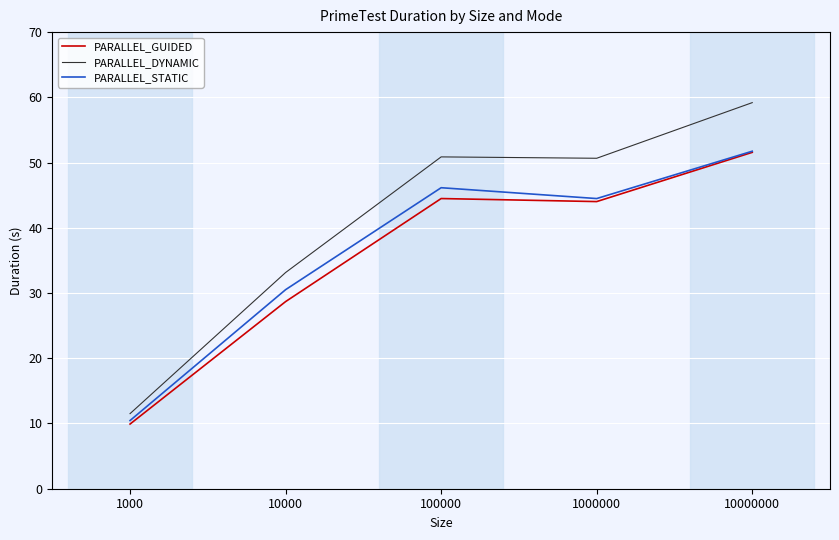

True or false: PARALLEL_STATIC has more than 1 points higher than both neighbors.

False